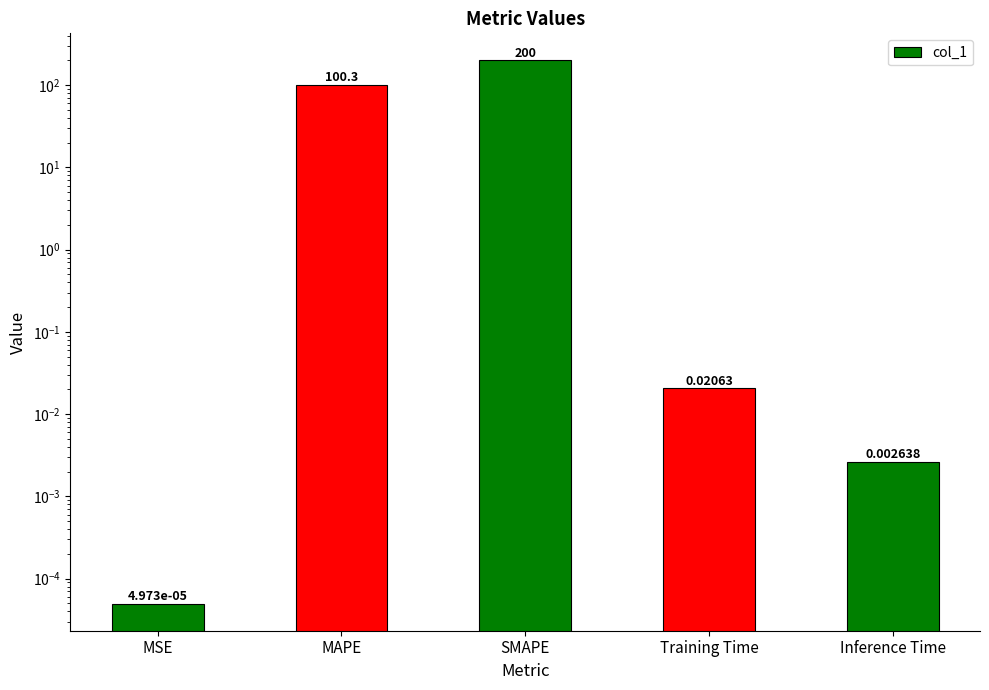

What is the average value?

60.1